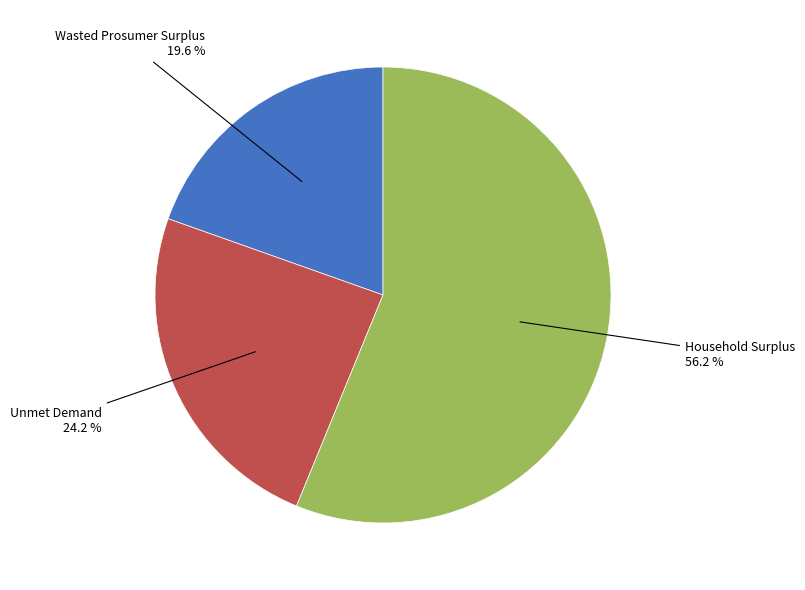

Is there any slice that represents more than half of the pie?

Yes